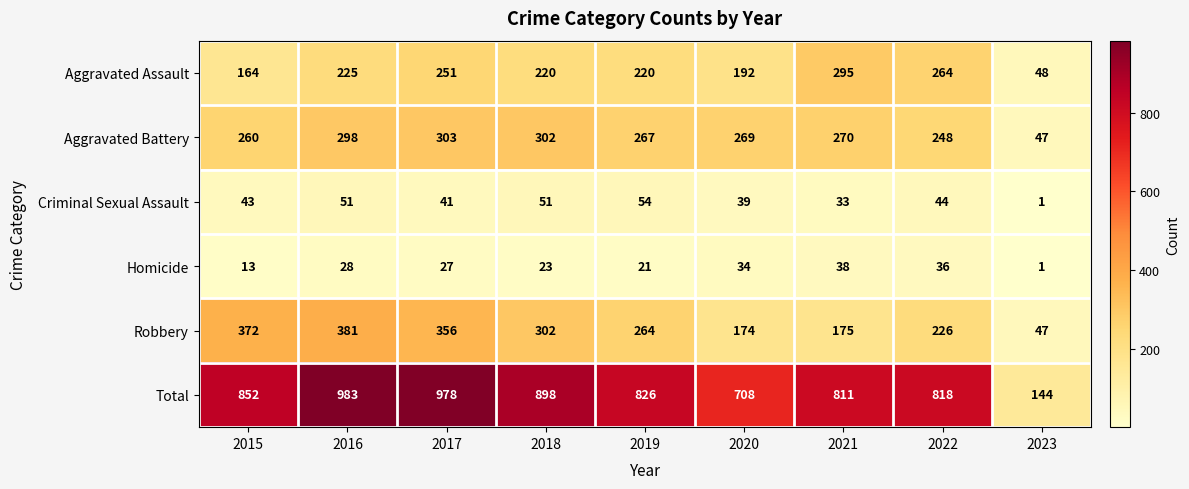

How many distinct data groups are displayed?

6